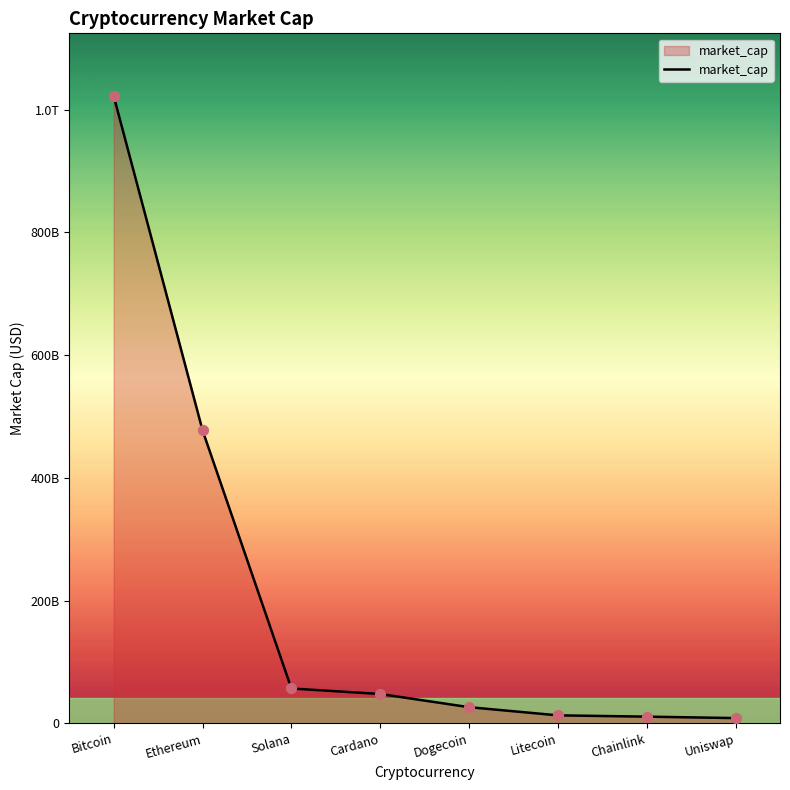

Approximately how many times larger is the value at Chainlink compared to Uniswap?

1.3